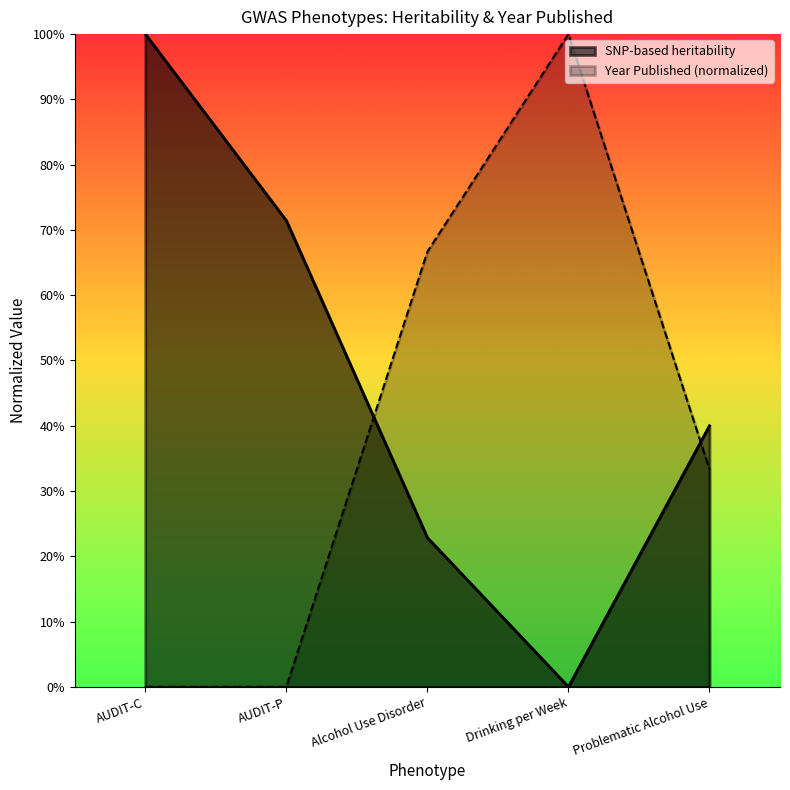

What is the difference between the maximum and minimum values in the Year Published series?

1.0